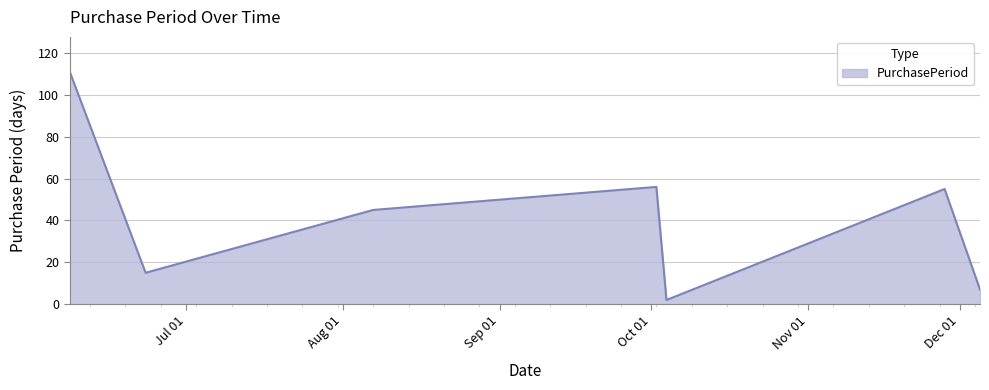

Reading left to right, transcribe all the data shown in this chart.

111	15	45	56	2	55	7